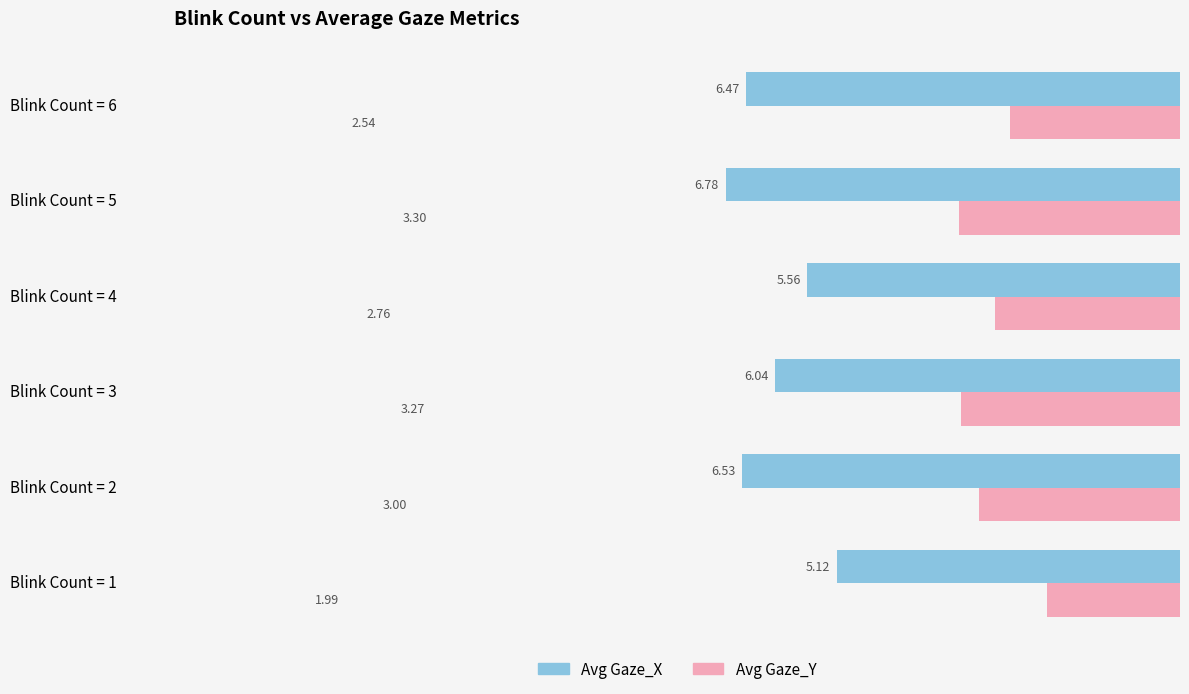

Rank the series by their maximum value, from lowest to highest.

Avg Gaze_Y, Avg Gaze_X